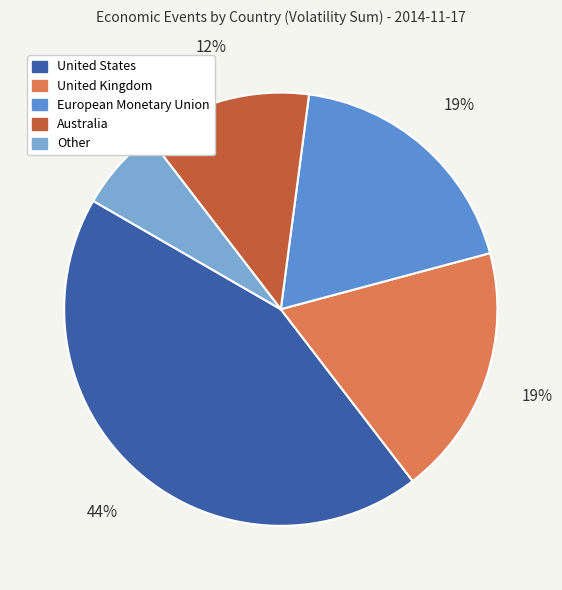

To the nearest percent, what is the average slice percentage?

20%